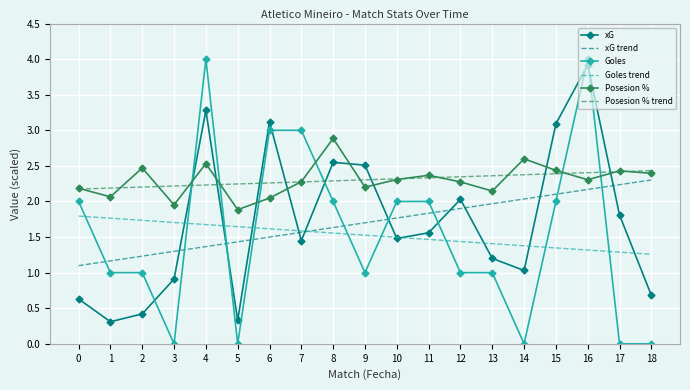

What is the total value across all series at 5?

7.5